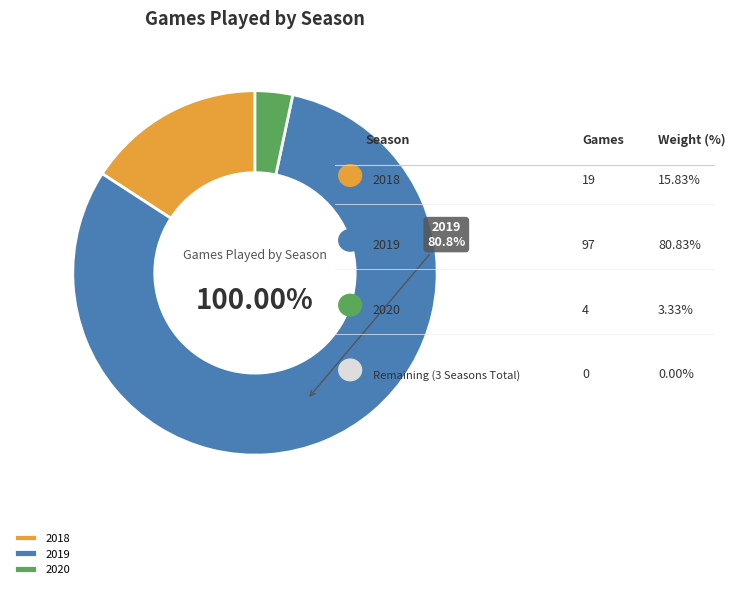

Which slice represents more than half of the pie?

2019